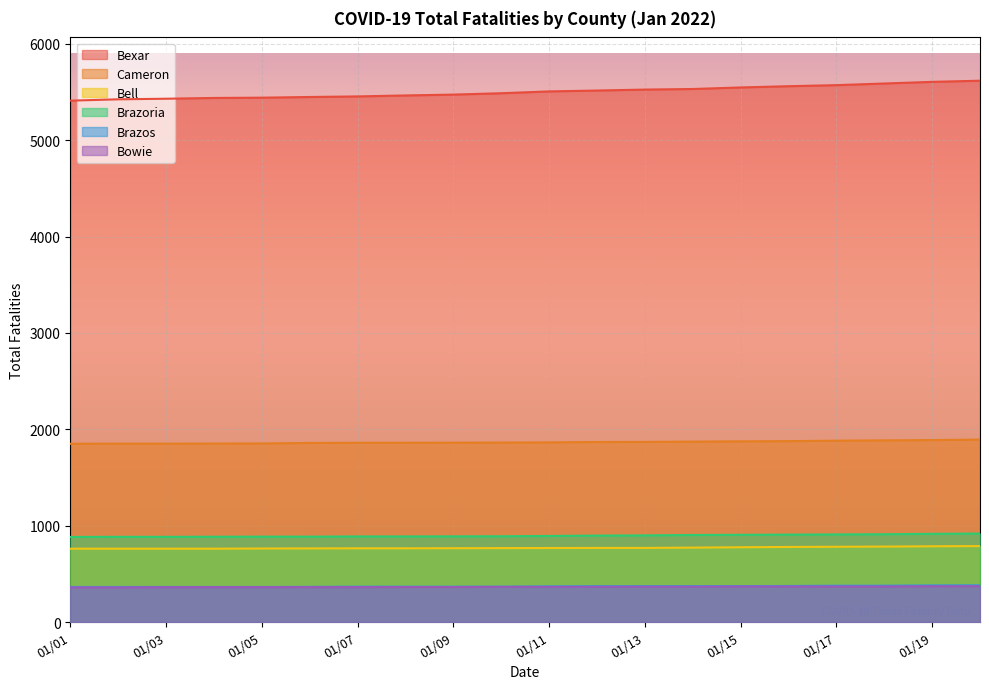

True or false: Brazoria and Bexar cross at least once.

False